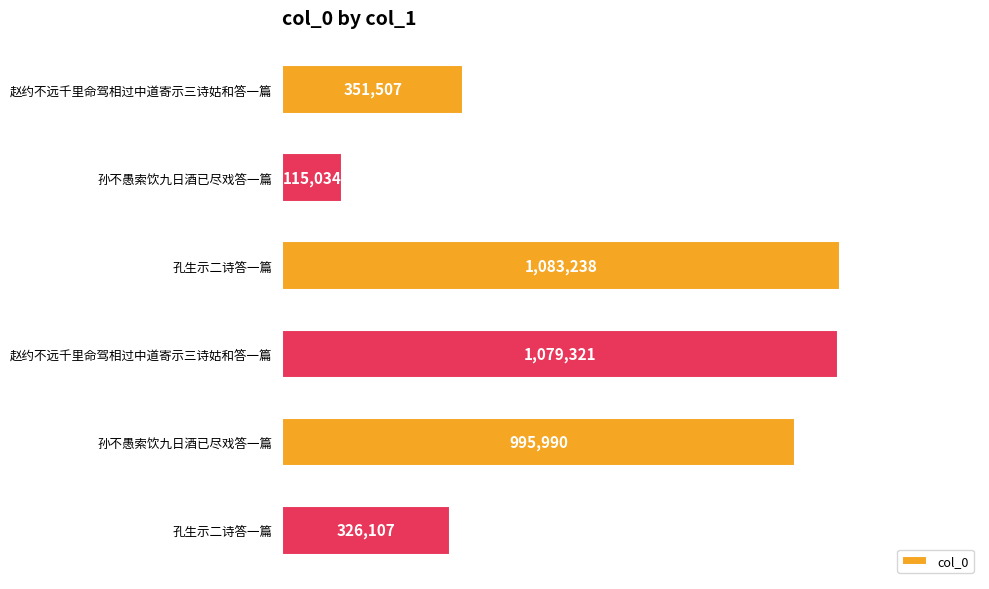

Does the chart contain any negative values?

No